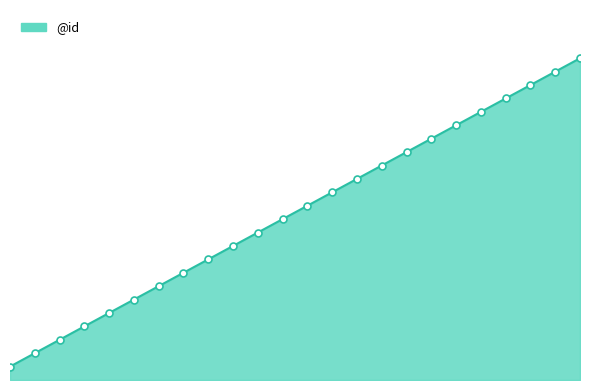

Is this an area chart (filled region under the line)?

Yes